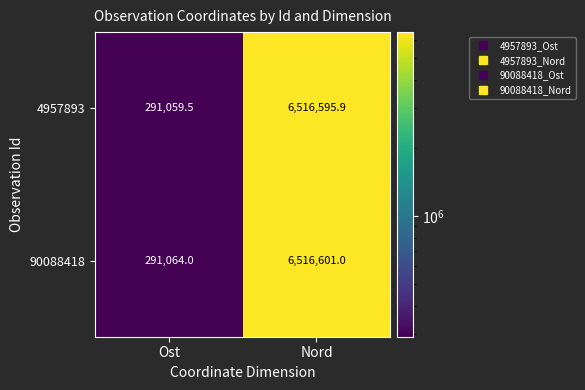

What is the sum of all 4957893 values?

6807655.4